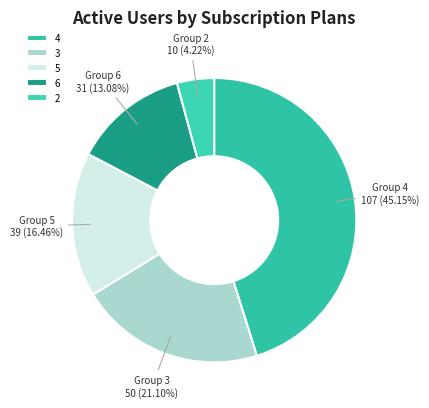

How many segments does this pie chart have?

5